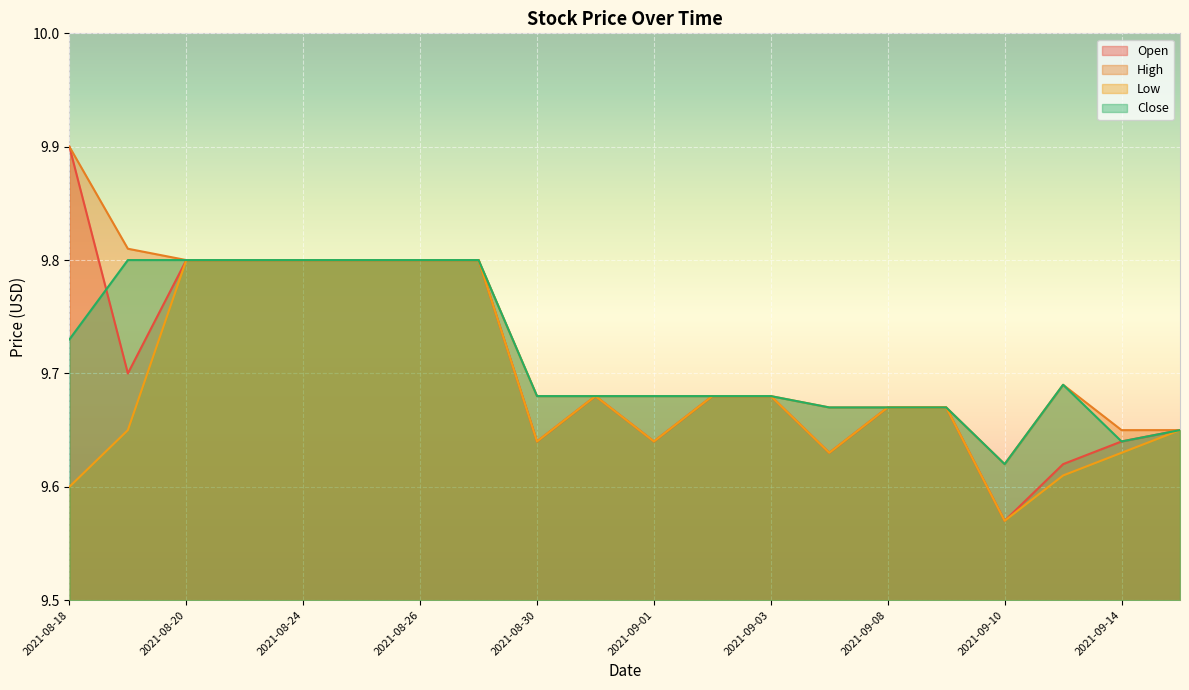

What is the difference between the second highest and second lowest values in the High series?

0.2